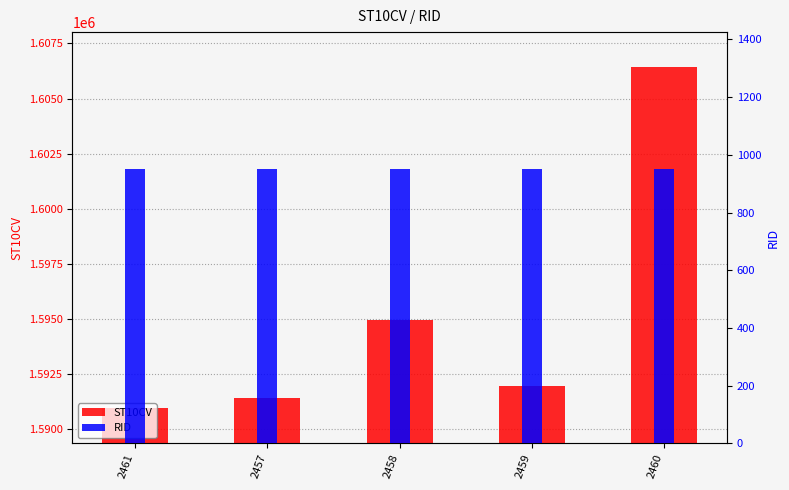

Reading left to right, transcribe all the data shown in this chart.

ST10CV: 1590920	1591410	1594960	1591950	1606410
RID: 950	950	950	950	950